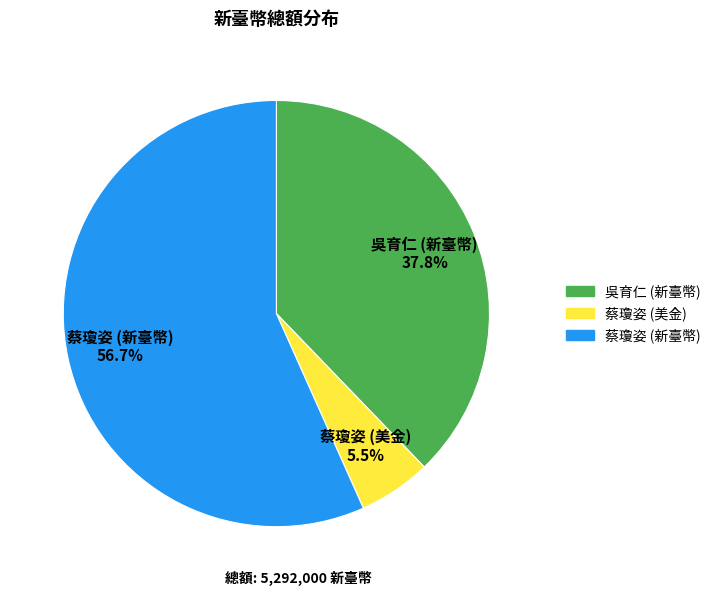

To the nearest percent, what is the difference between the 蔡瓊姿 (美金) and 蔡瓊姿 (新臺幣) slice percentages?

51%